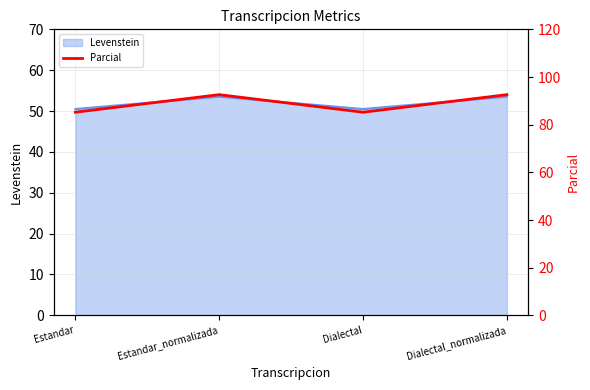

Which category has the lowest value across all series?

Estandar